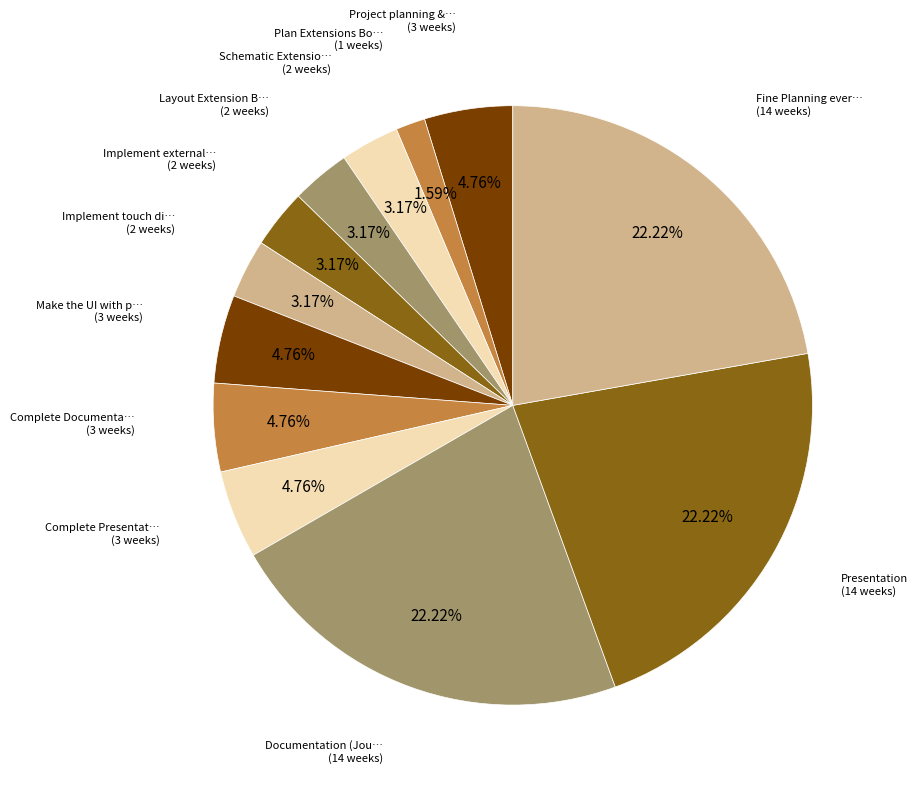

Is there any slice that represents more than half of the pie?

No